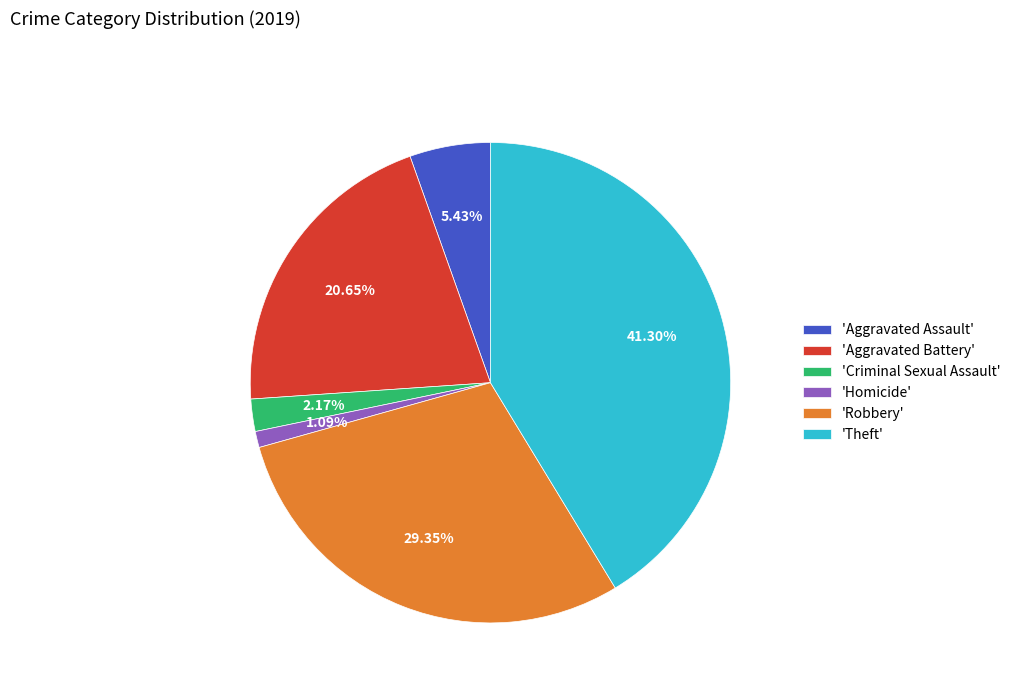

Approximately how many times larger is the value at 'Aggravated Assault' compared to 'Homicide'?

5.0